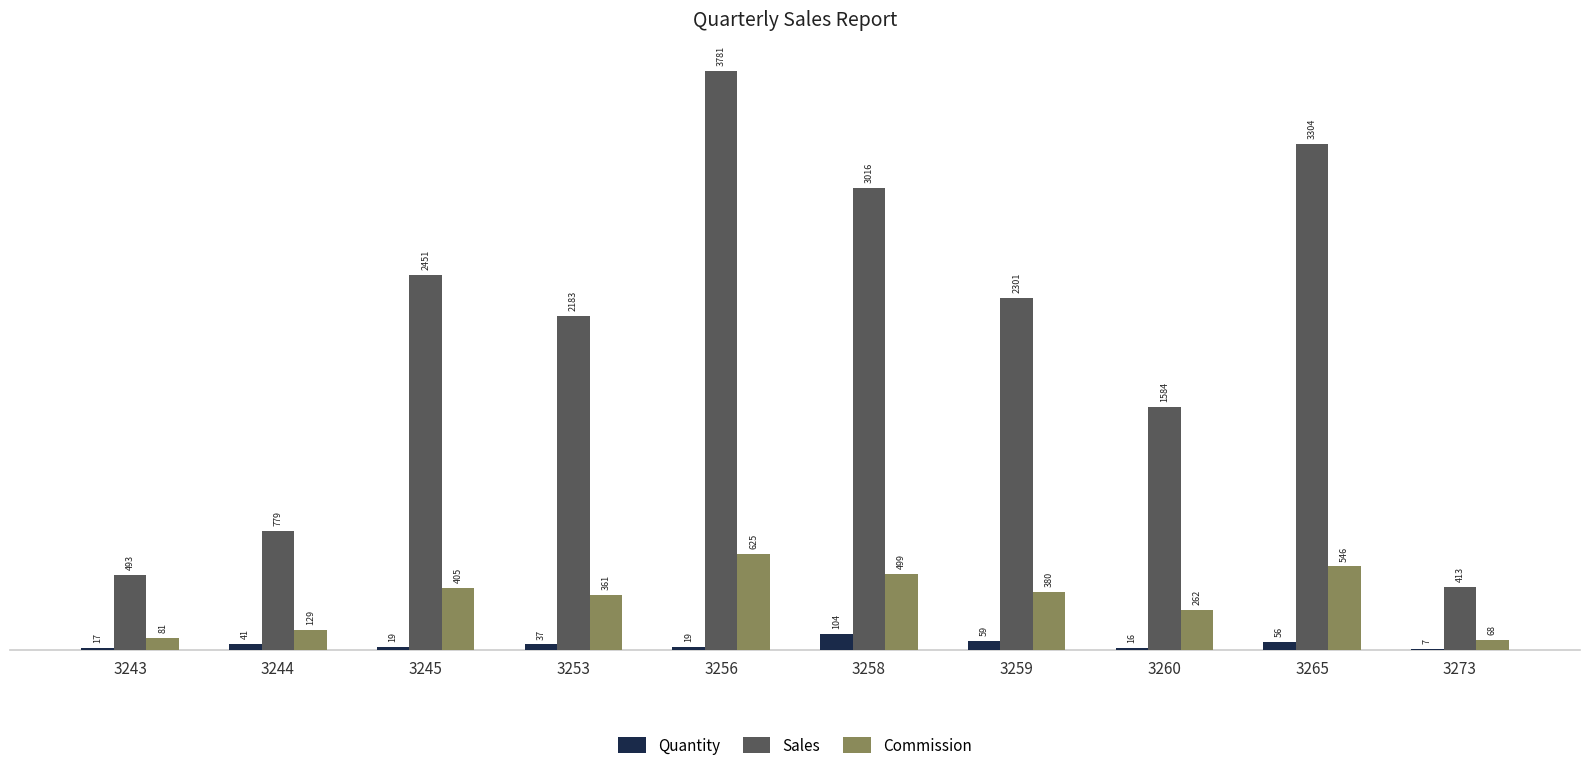

How many groups of bars are there?

10